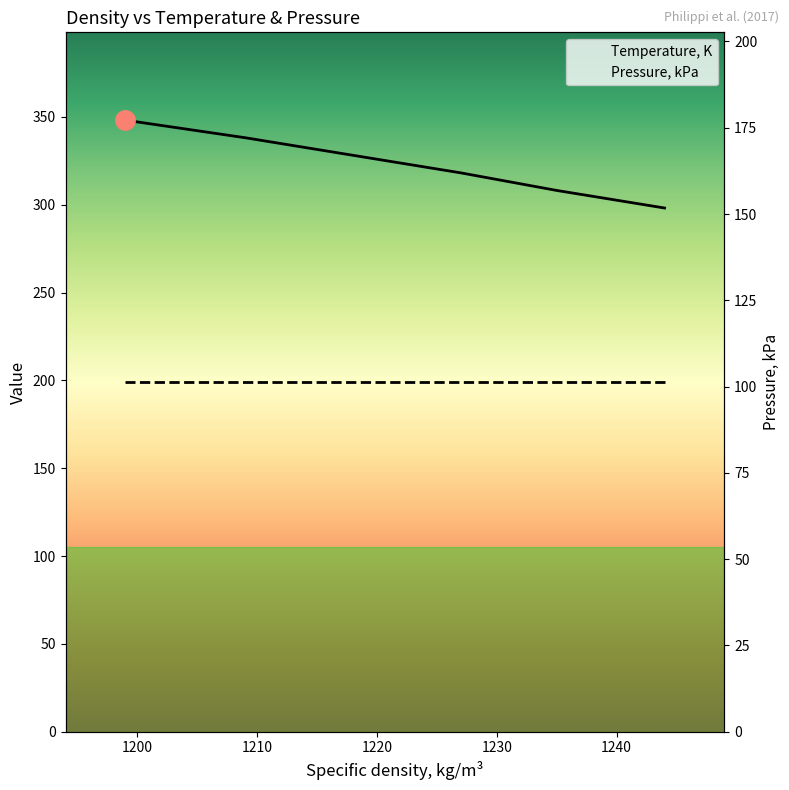

Where is the data nearest to the value 323?

1227